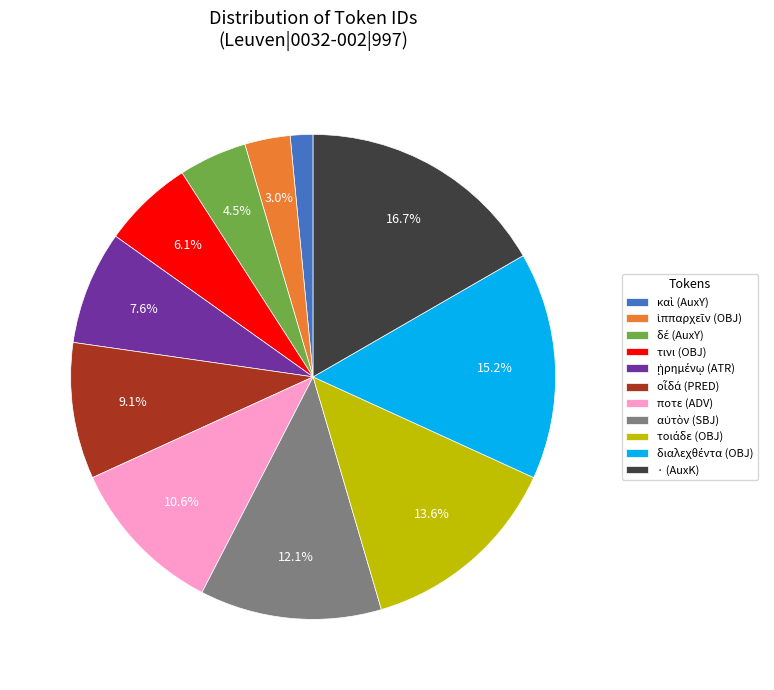

Does any single category account for the majority?

No